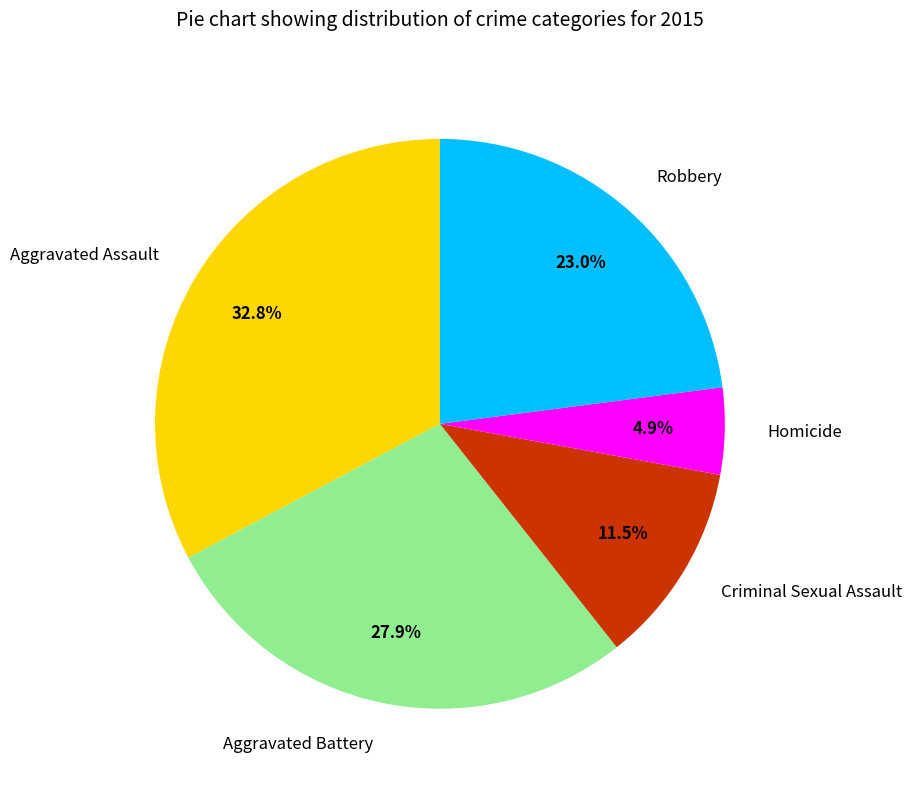

Which category has the smallest portion of the pie?

Homicide